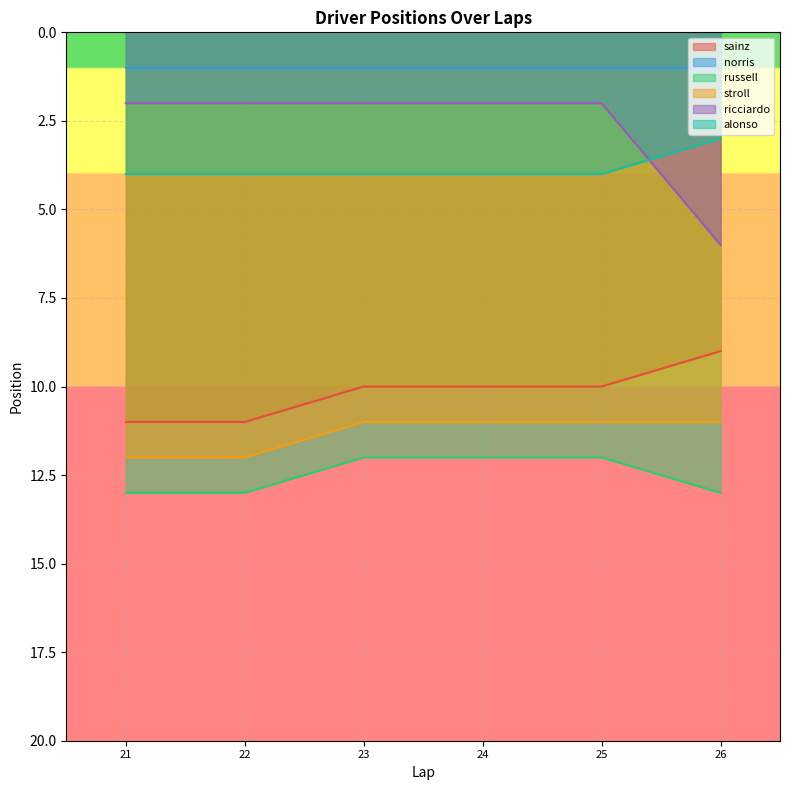

What is the minimum value for stroll?

11